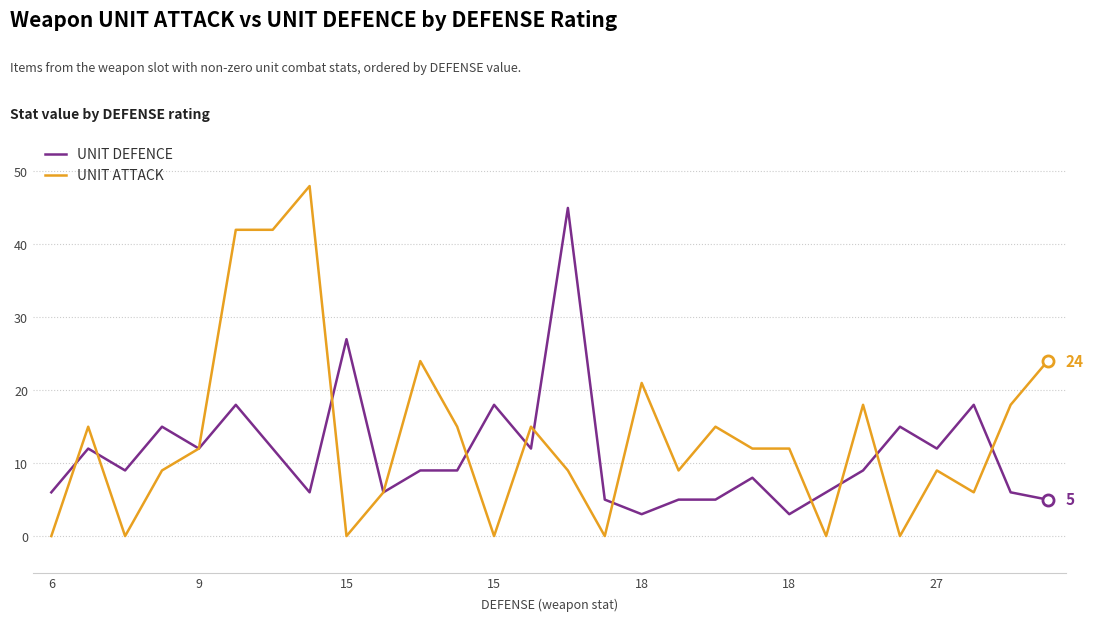

Rank the series by their maximum value, from highest to lowest.

UNIT ATTACK, UNIT DEFENCE